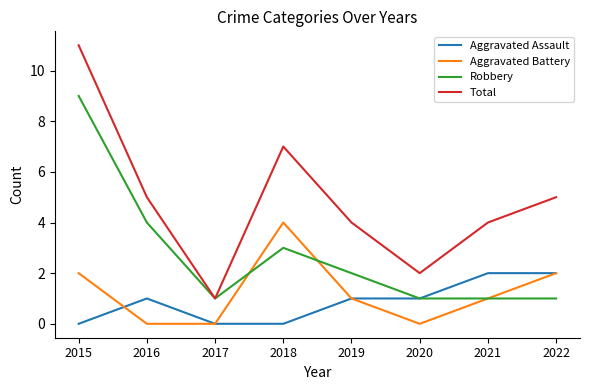

Is this an area chart (filled region under the line)?

No